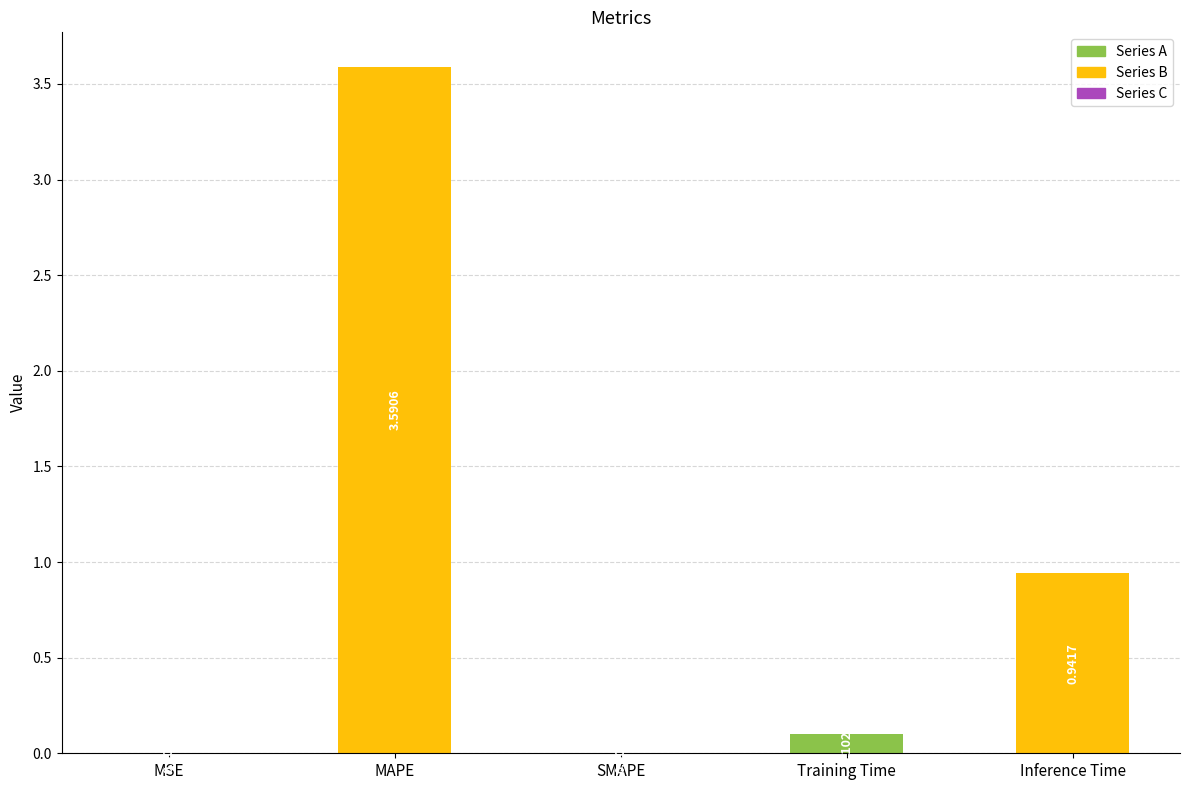

At which category does the chart reach its peak across all series?

MAPE